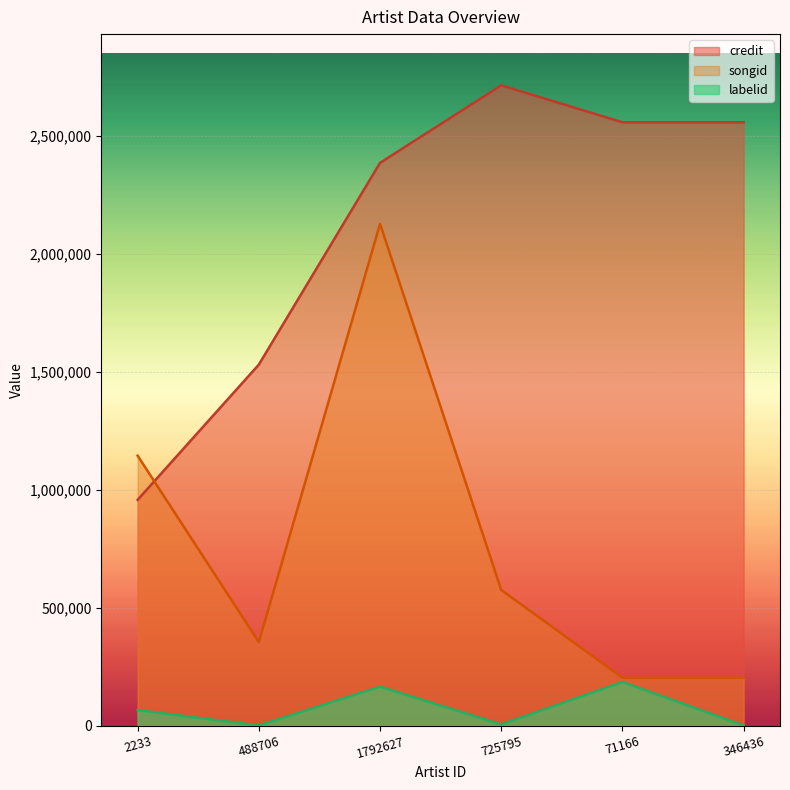

What is the difference between the maximum and minimum values in the labelid series?

184550